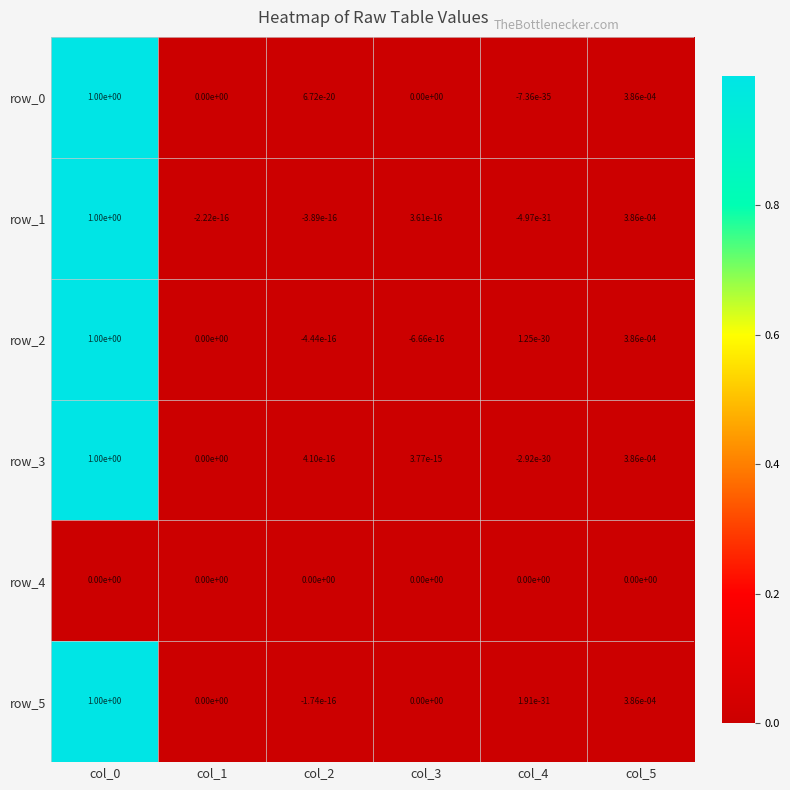

Is the value of row_5 at col_3 greater than the value of row_1 at col_5?

No